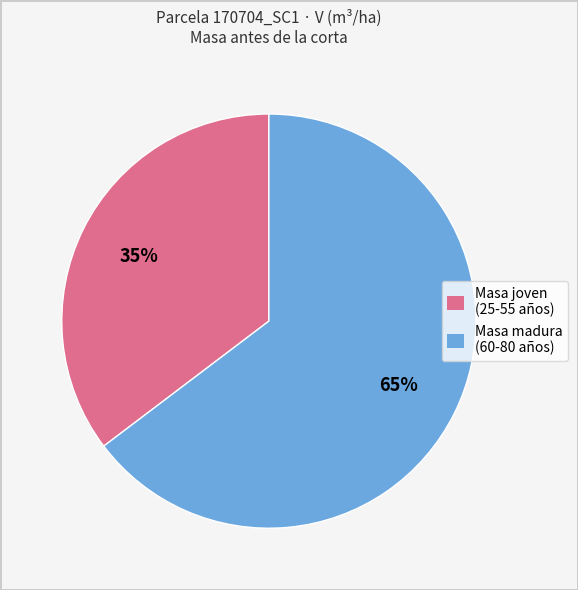

To the nearest percent, what is the average slice percentage?

50%